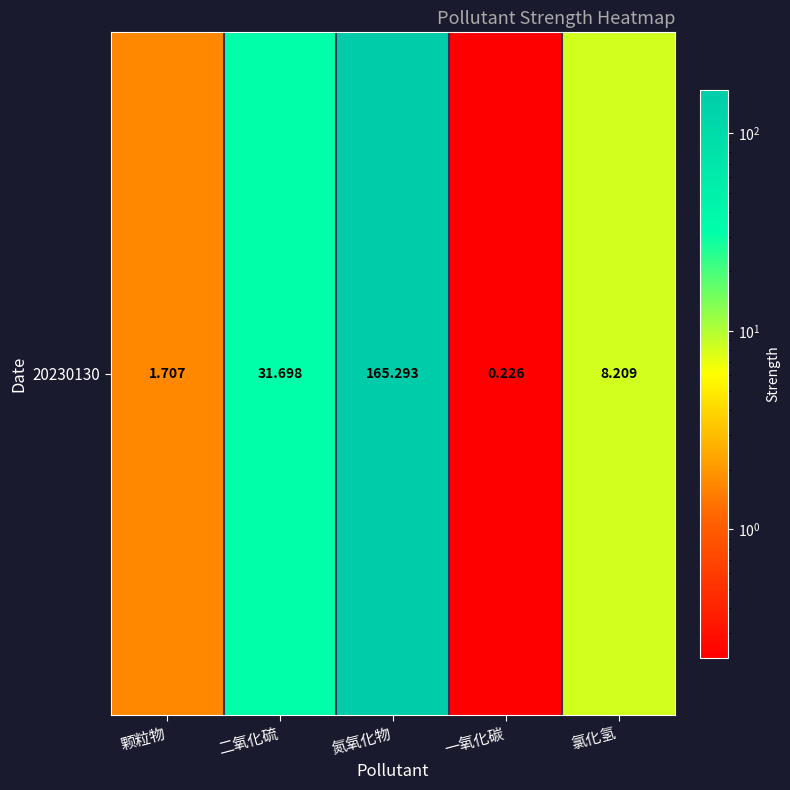

Read the value at 二氧化硫.

31.7